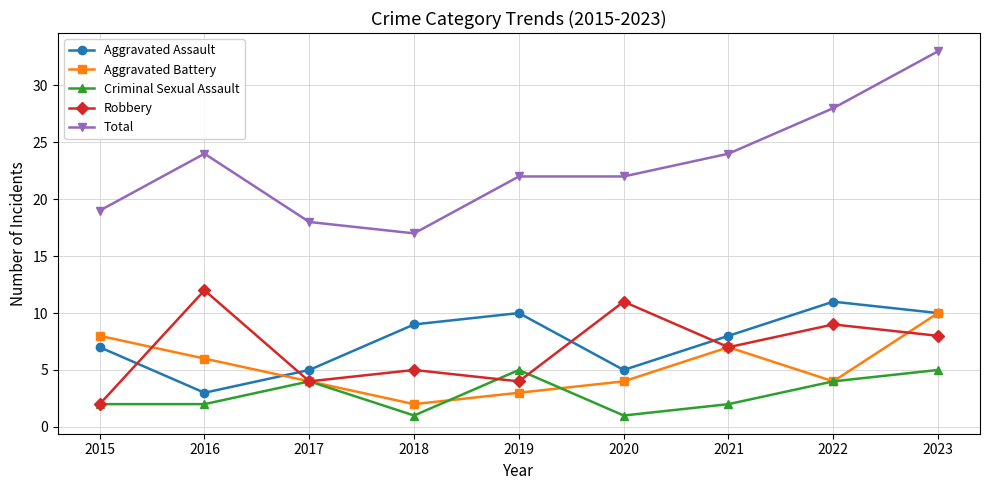

Where is Aggravated Battery nearest to the value 6?

2016